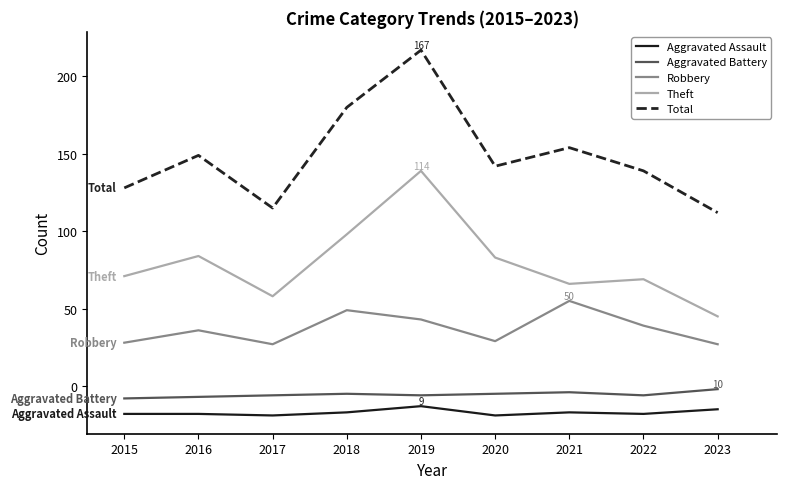

What is the approximate value of Theft at 2017, to the nearest 10?

60